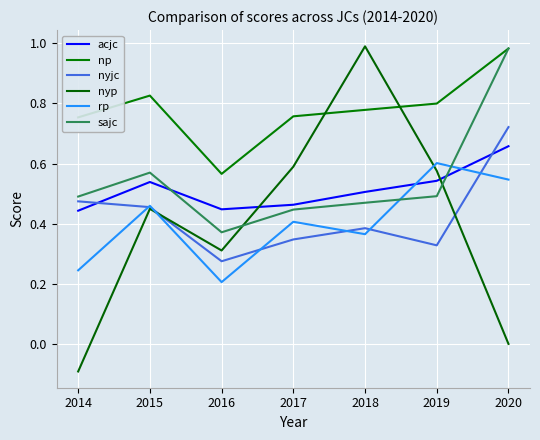

Does the chart have visible grid lines?

Yes